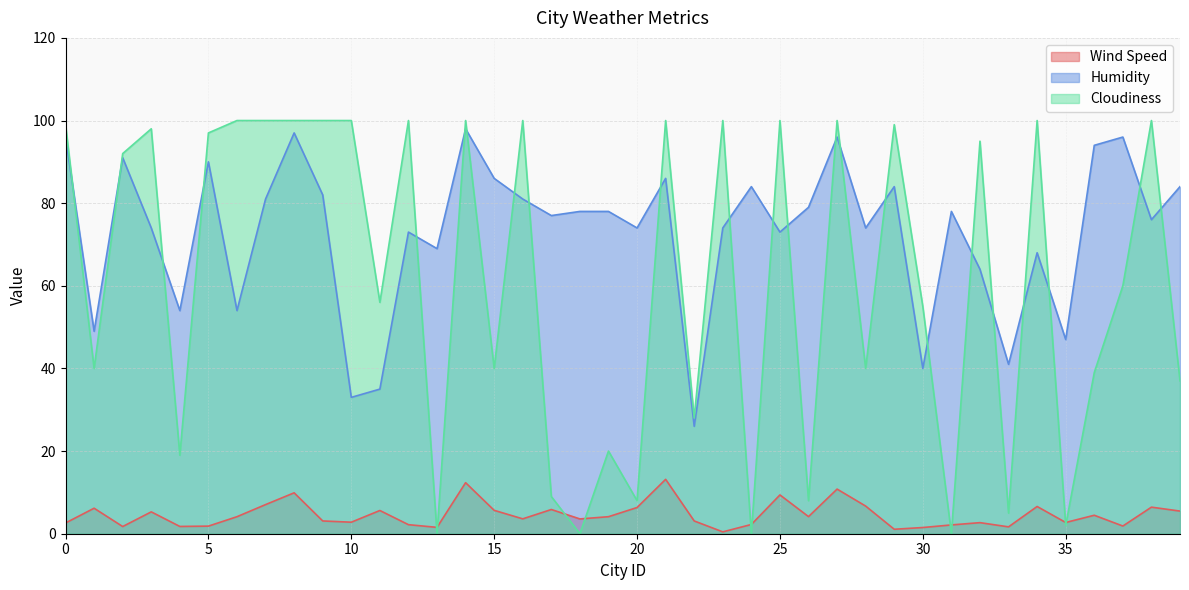

Where does the Wind Speed series first go above 4?

1